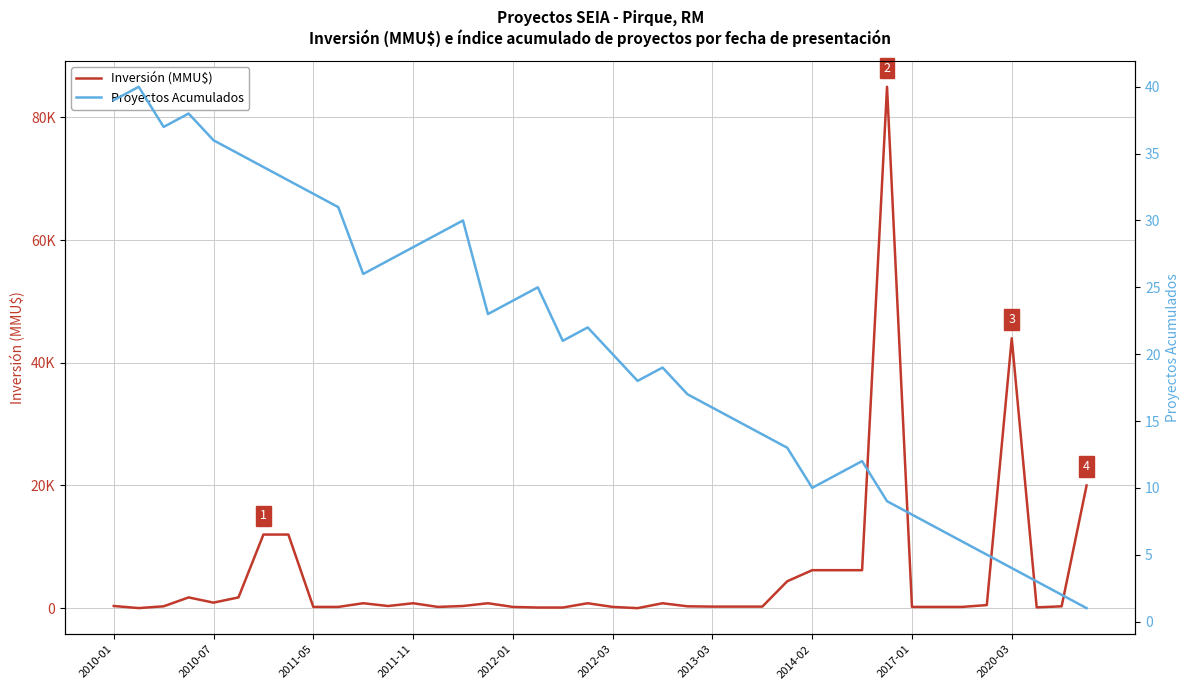

Reading left to right, list all the values displayed in this chart.

Inversión (MMU$): 350	9	300	1750	900	1750	12000	12000	200	200	800	350	800	200	350	800	200	100	100	800	200	0	800	300	250	250	250	4385	6189	6189	6189	85000	200	200	200	500	44000	126	300	20000
Proyectos Acumulados: 39	40	37	38	36	35	34	33	32	31	26	27	28	29	30	23	24	25	21	22	20	18	19	17	16	15	14	13	10	11	12	9	8	7	6	5	4	3	2	1